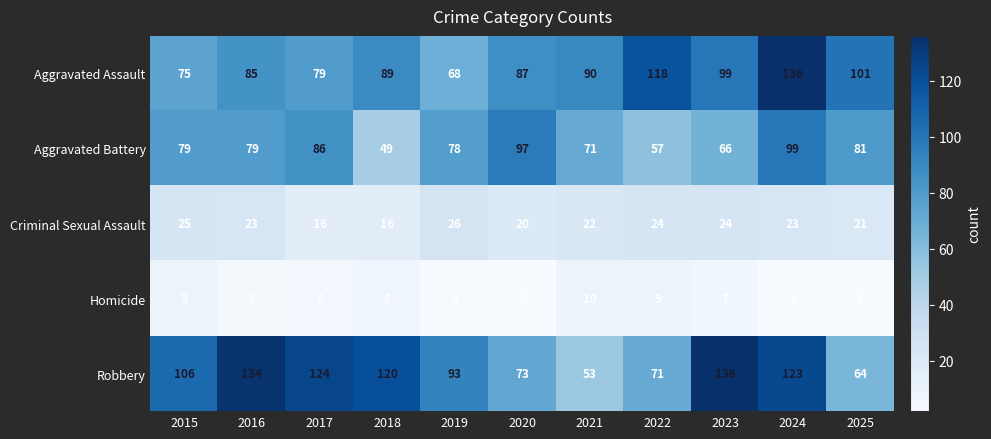

Which category has the lowest value in the Aggravated Assault series?

2019